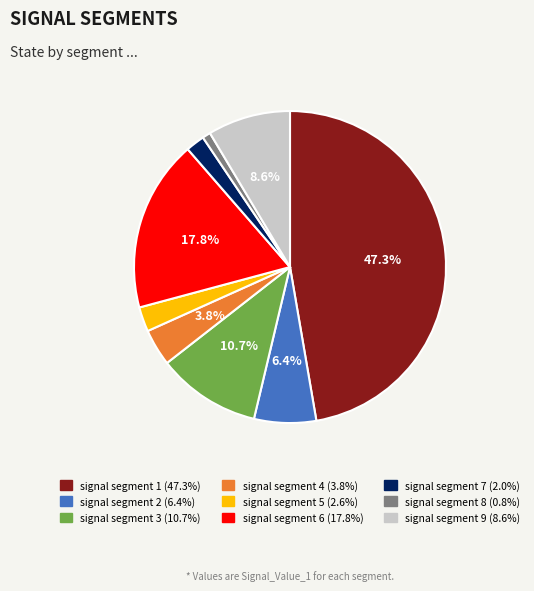

The signal segment 7 slice represents 2% of the pie. True or false?

True